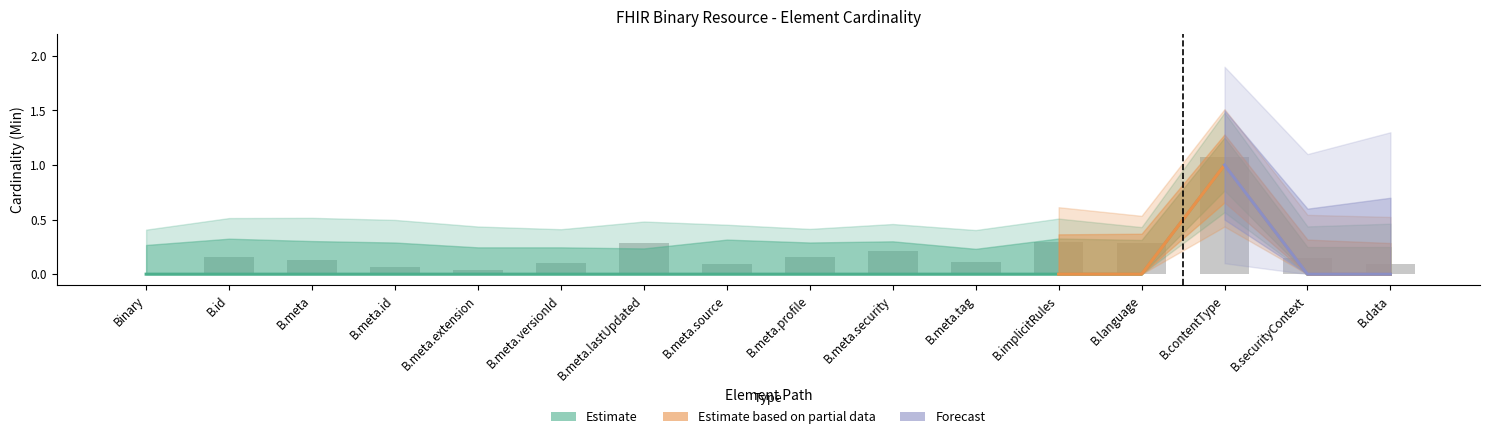

The value at B.meta.source is 1. True or false?

False